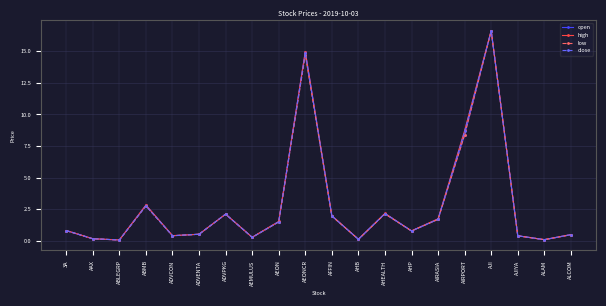

What are all the series names shown in the legend?

open, high, low, close